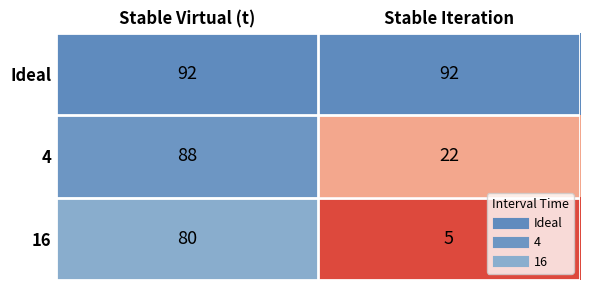

What is the sum of the 4 values at Stable Virtual (t) and Stable Iteration?

110